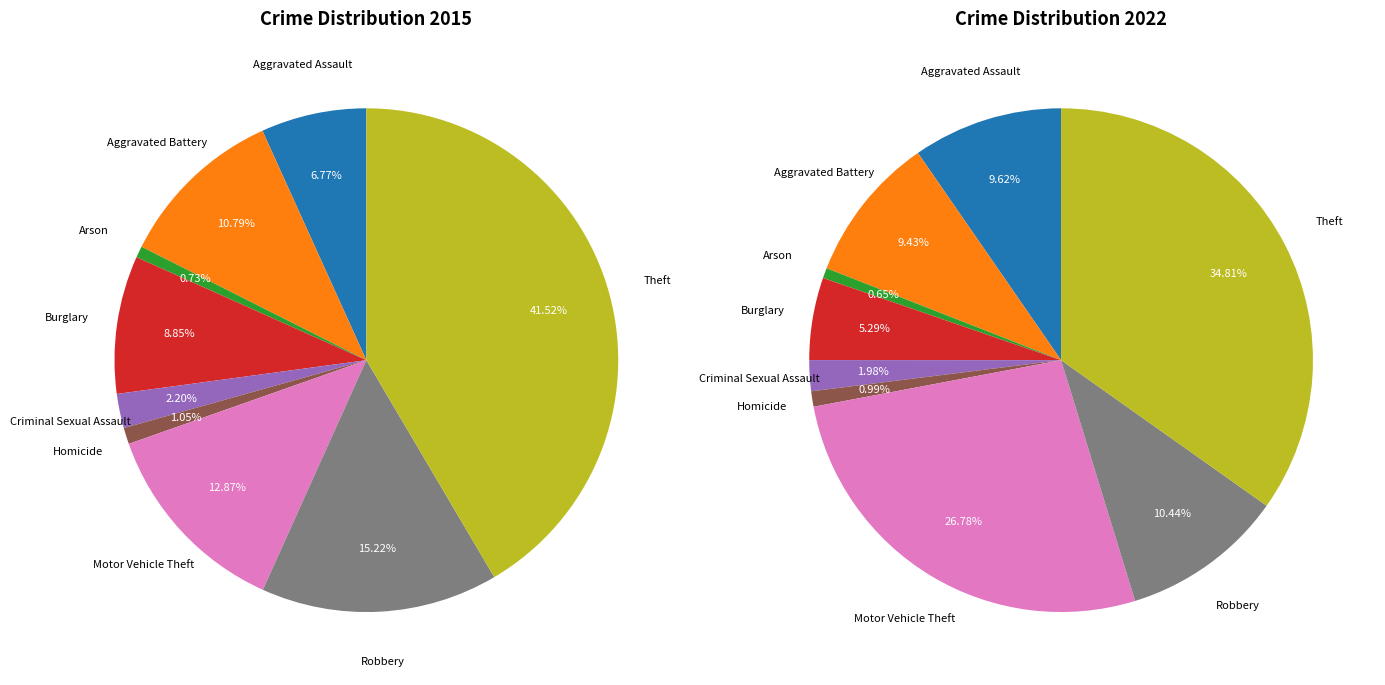

True or false: 7 accounts for 6% of the total.

False